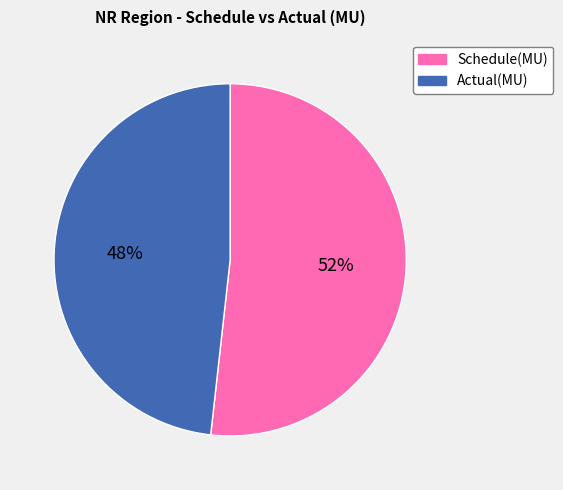

Is the sum of Actual(MU) and Schedule(MU) greater than half?

Yes